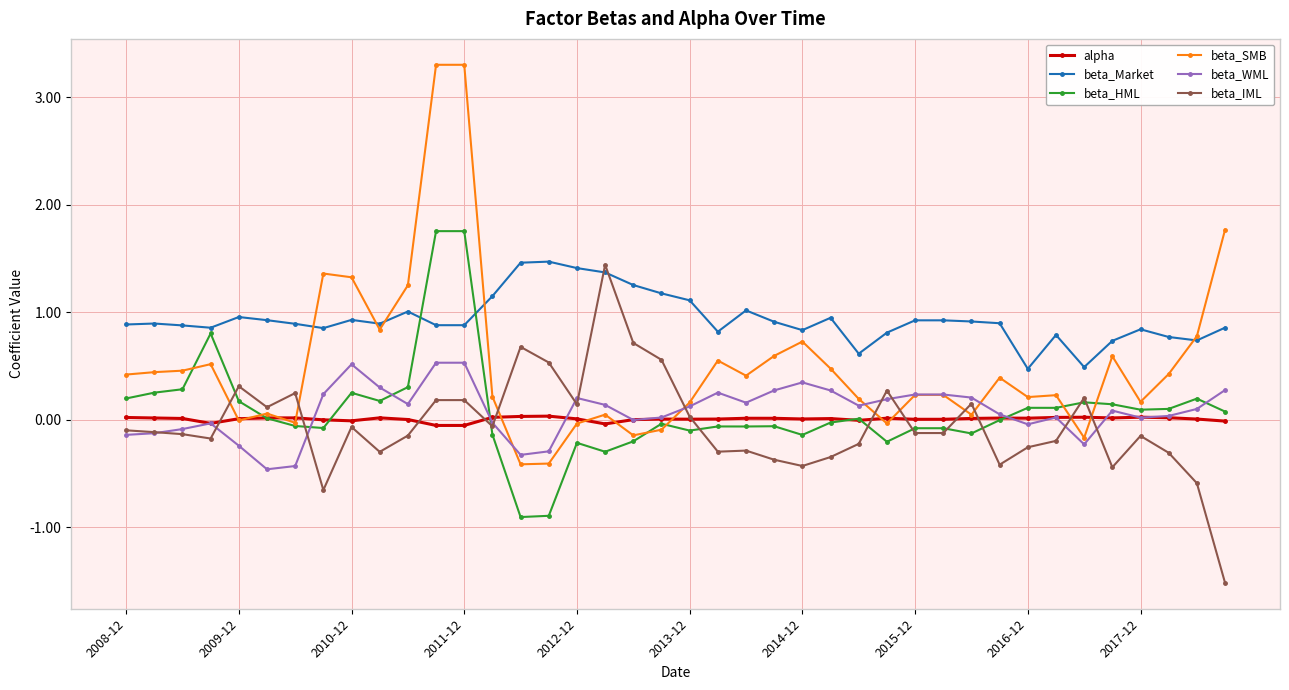

True or false: beta_IML and beta_SMB cross at least once.

True